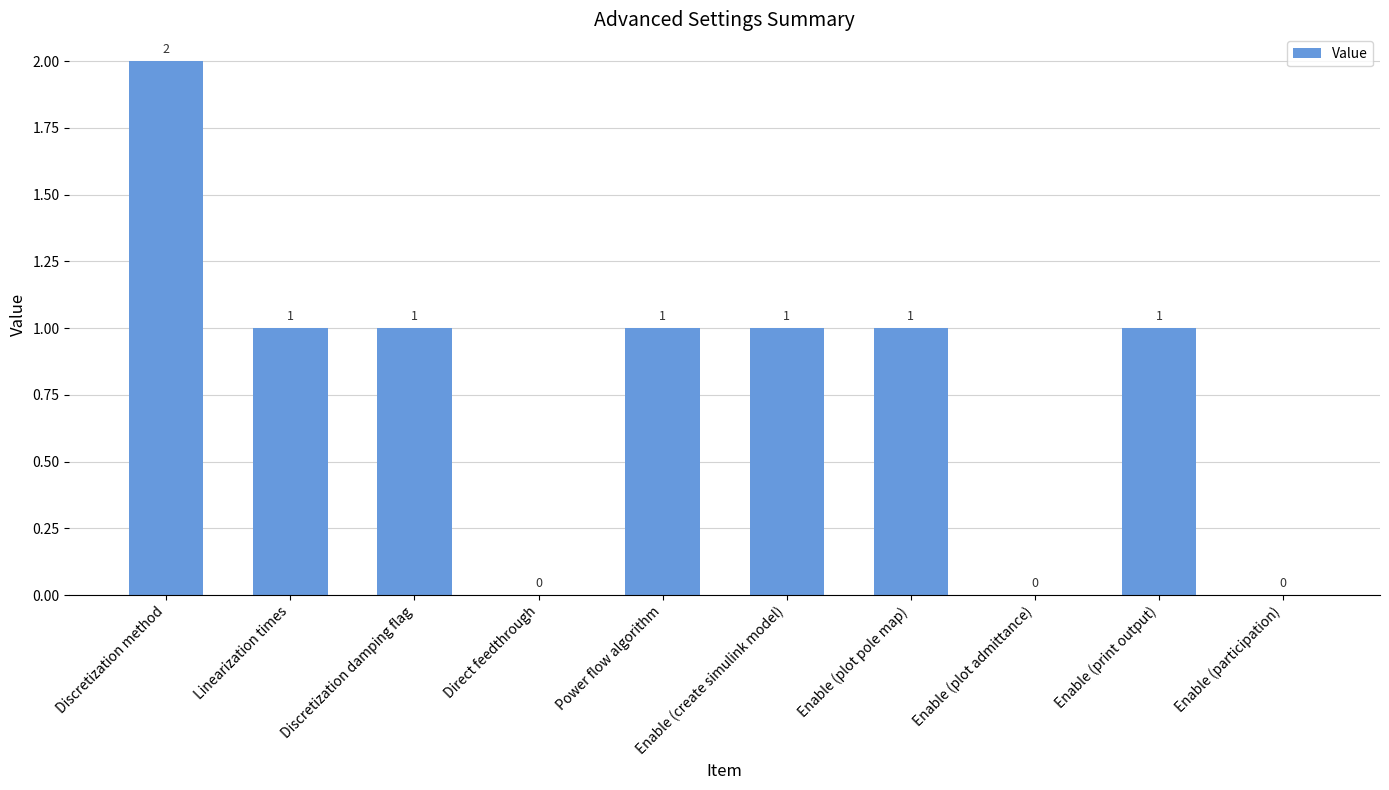

What is the sum of the values at Power flow algorithm and Enable (create simulink model)?

2